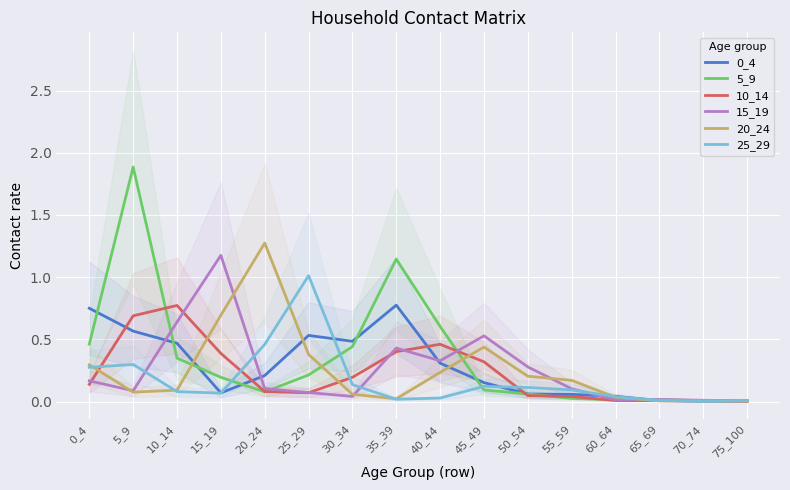

True or false: 10_14 has a value of 0.8 at 10_14.

True